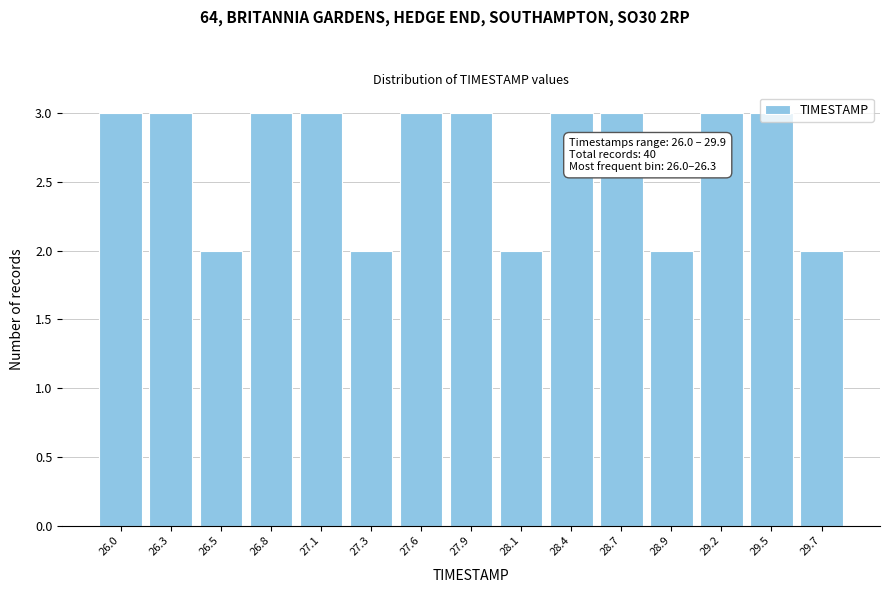

Approximately how many times larger is the value at 26.5 compared to 26.0?

0.7